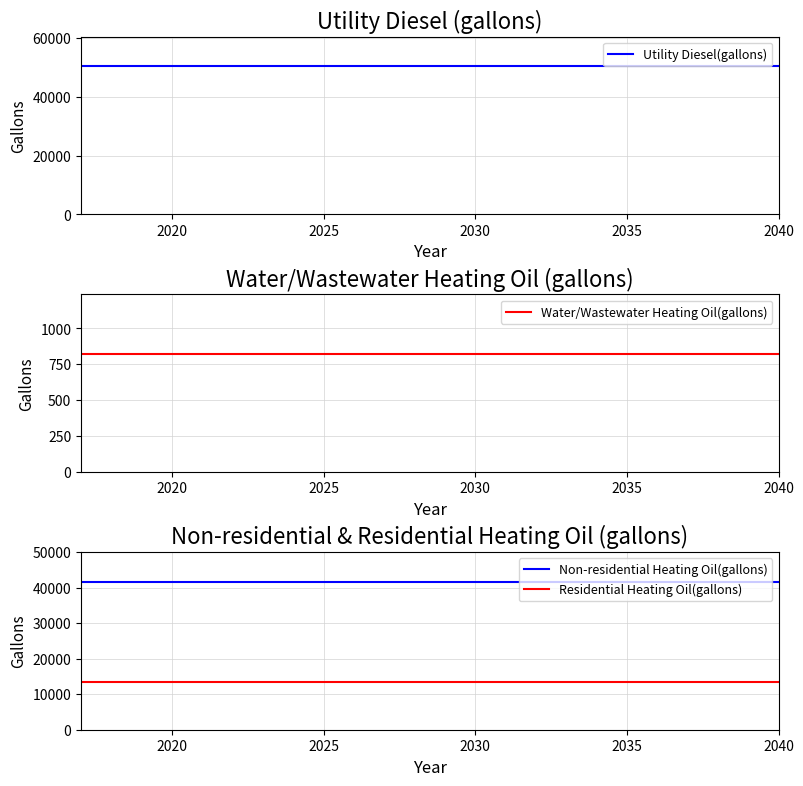

At how many categories does at least one series exceed 14863?

24